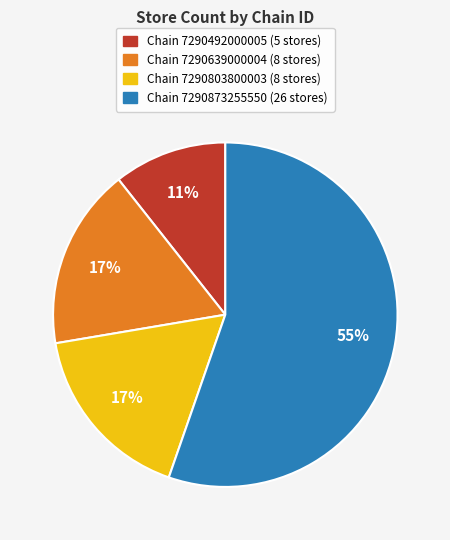

To the nearest percent, what is the average slice percentage?

25%